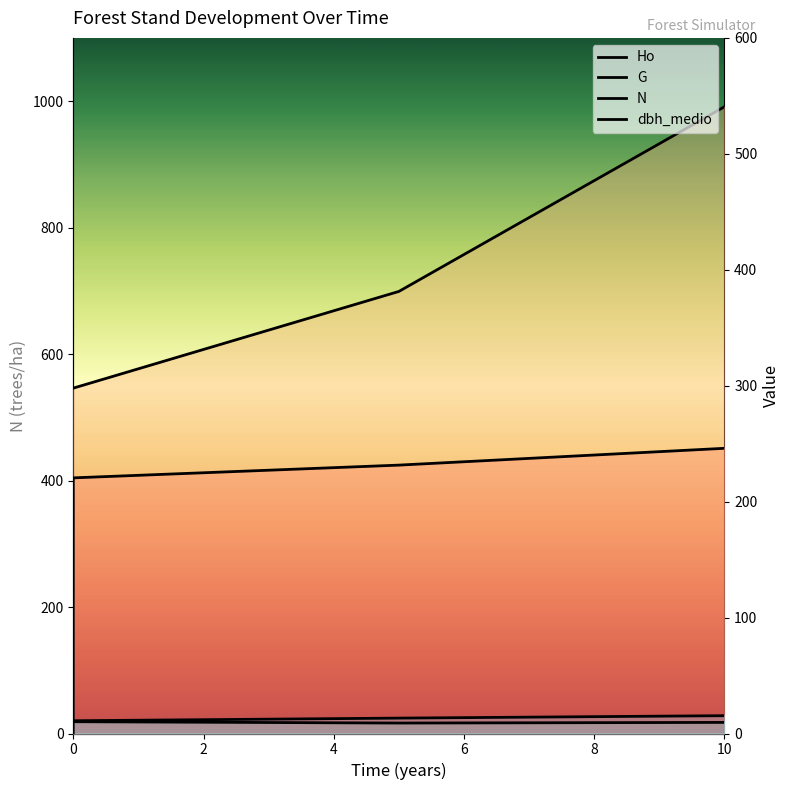

Where is N nearest to the value 9?

5